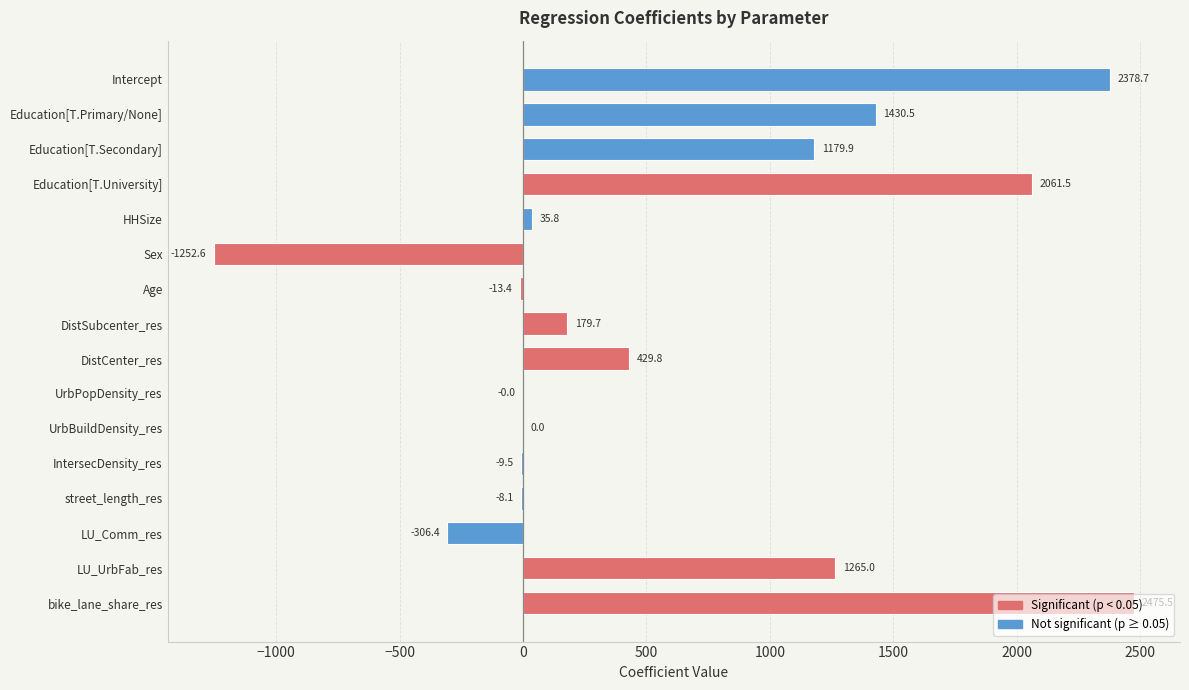

Read the value at Education[T.Secondary].

1179.9